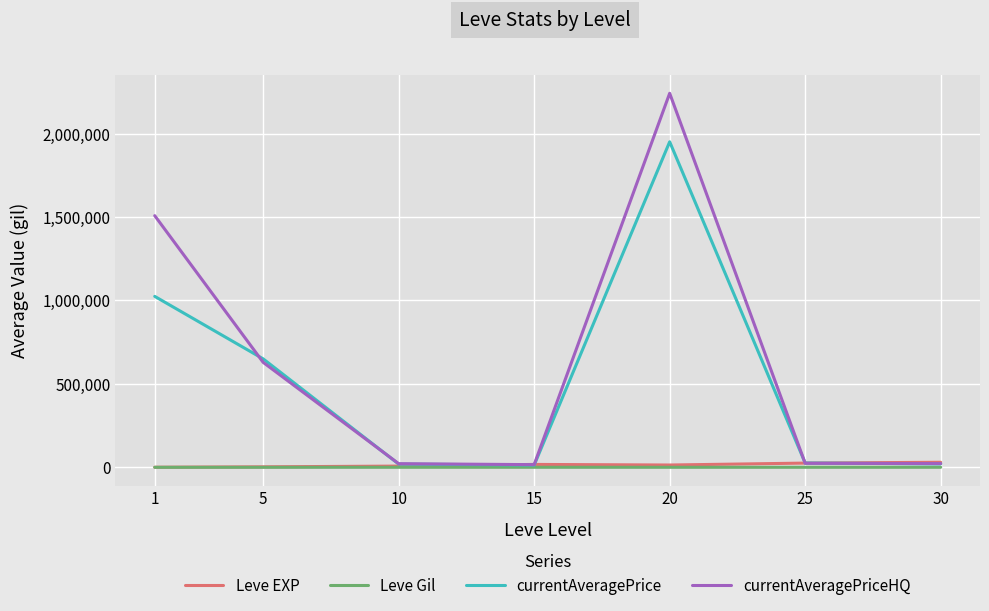

The Leve Gil series shows 220.8 at 20. True or false?

True